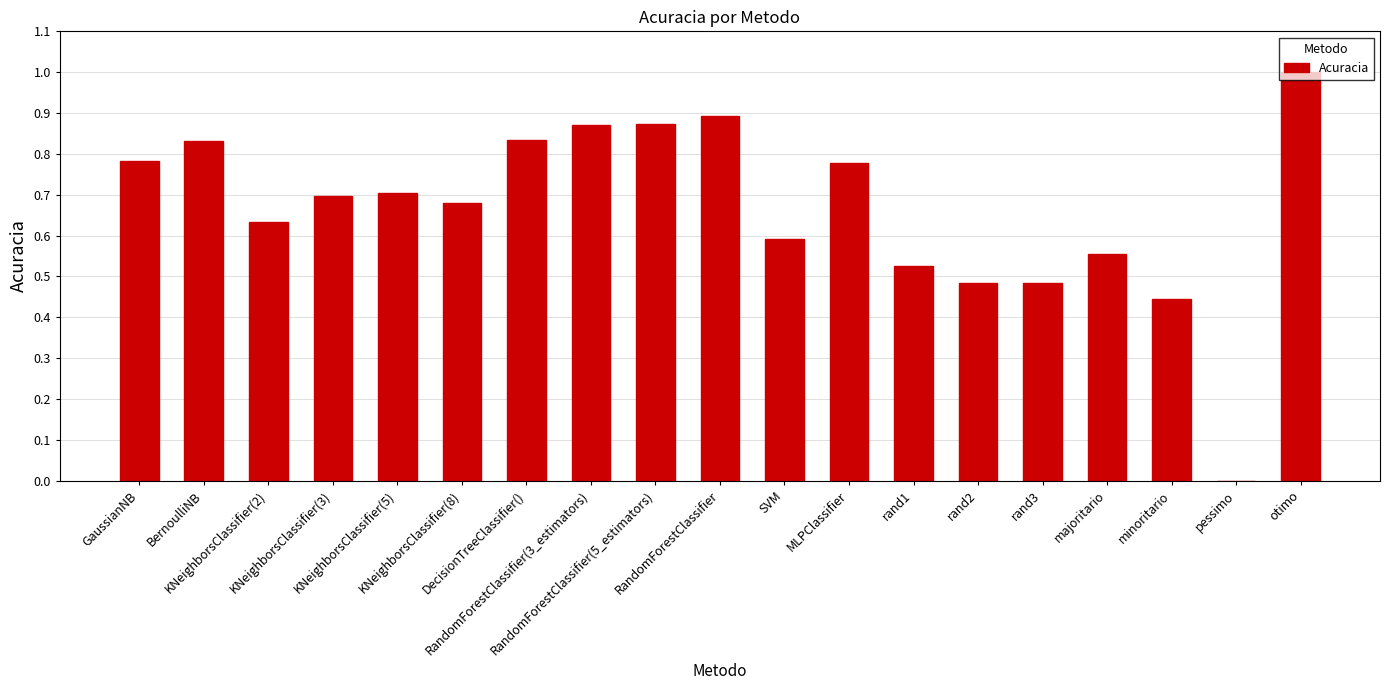

Count the number of data series in this chart.

1